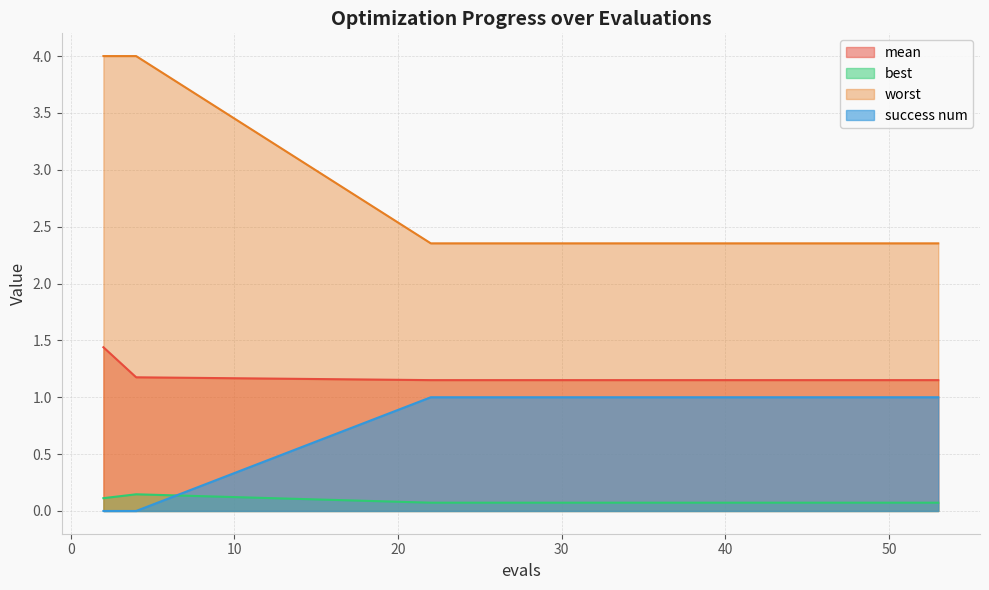

True or false: mean and success num intersect in this chart.

False